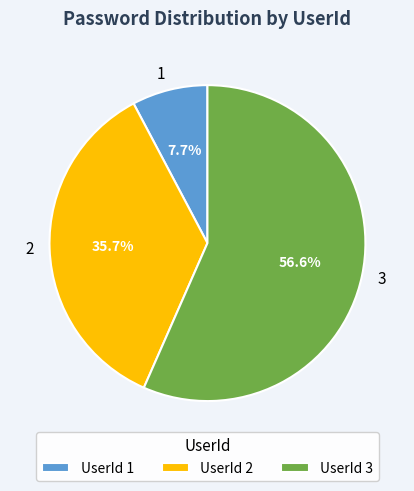

What is the largest slice in the pie chart?

3